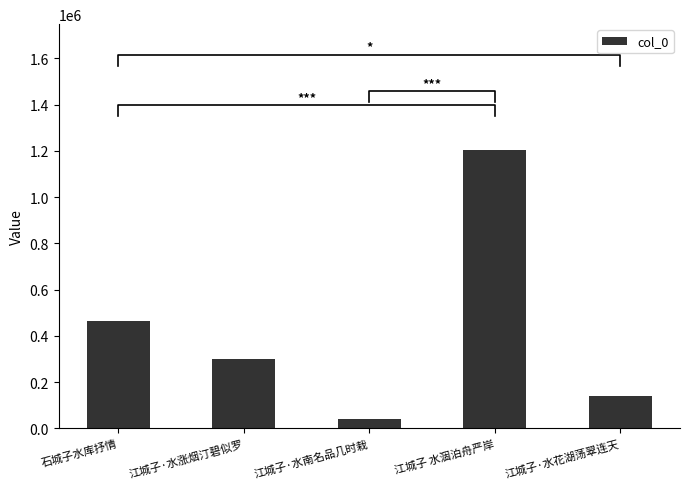

Reading right to left, extract all data points from this chart.

江城子·水花湖荡翠连天=139555	江城子 水涸泊舟严岸=1205760	江城子·水南名品几时栽=41815	江城子·水涨烟汀碧似罗=298651	石城子水库抒情=462987